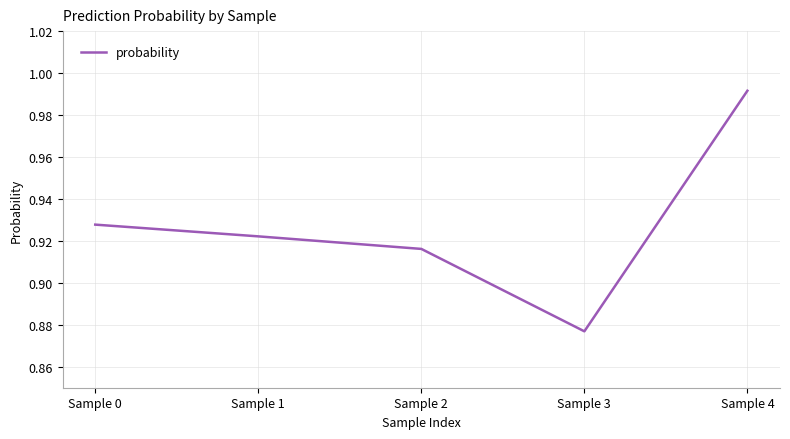

Which label corresponds to the smallest value in the chart?

Sample 3